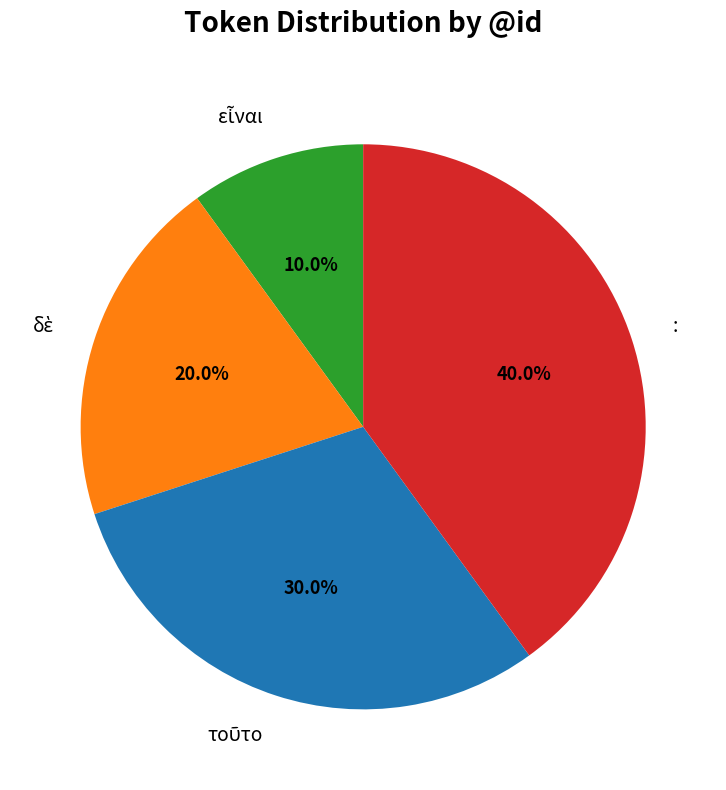

Which category has the biggest portion of the pie?

: